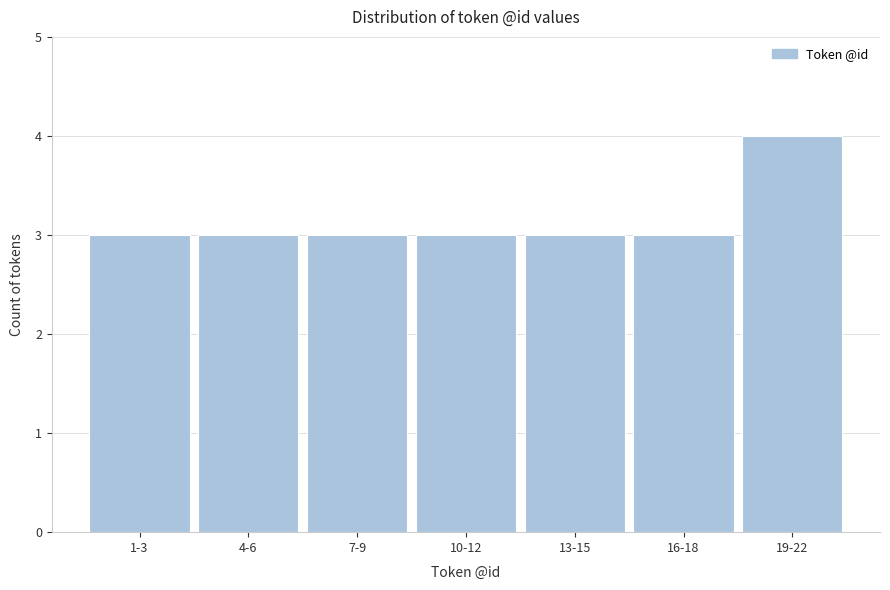

Reading left to right, what are all the values shown in this chart?

3	3	3	3	3	3	4